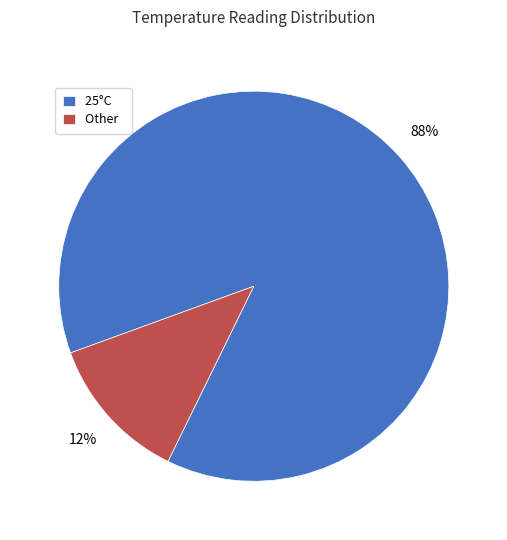

Which has a higher value, Other or 25°C?

25°C